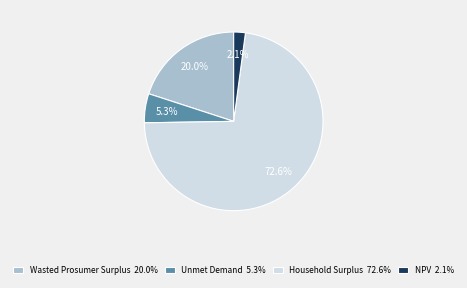

To the nearest percent, what percentage of the pie is NPV?

2%